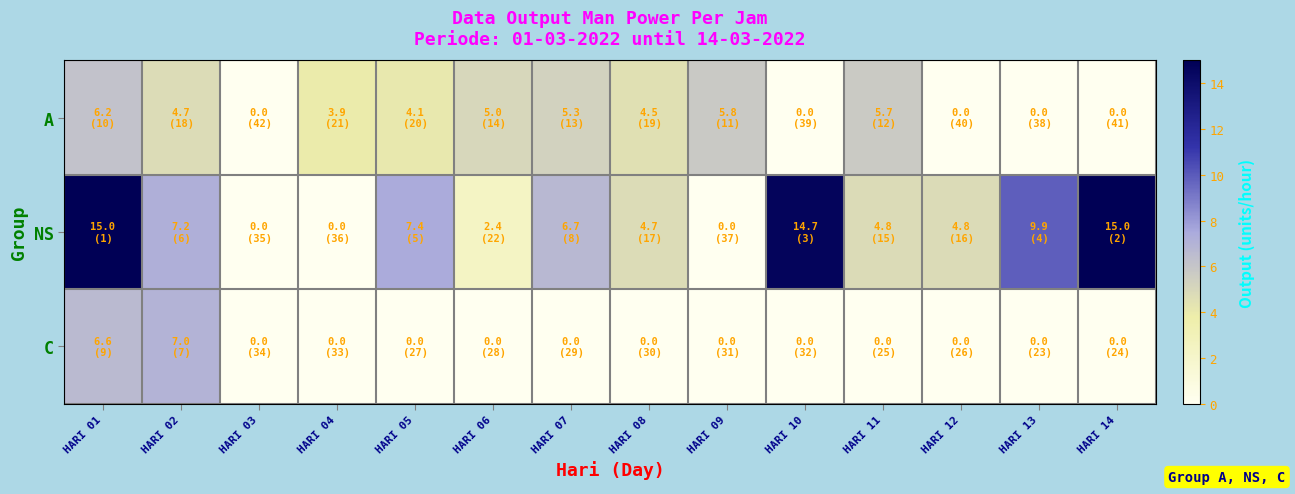

What is the spread (max minus min) of values at HARI 05?

7.4